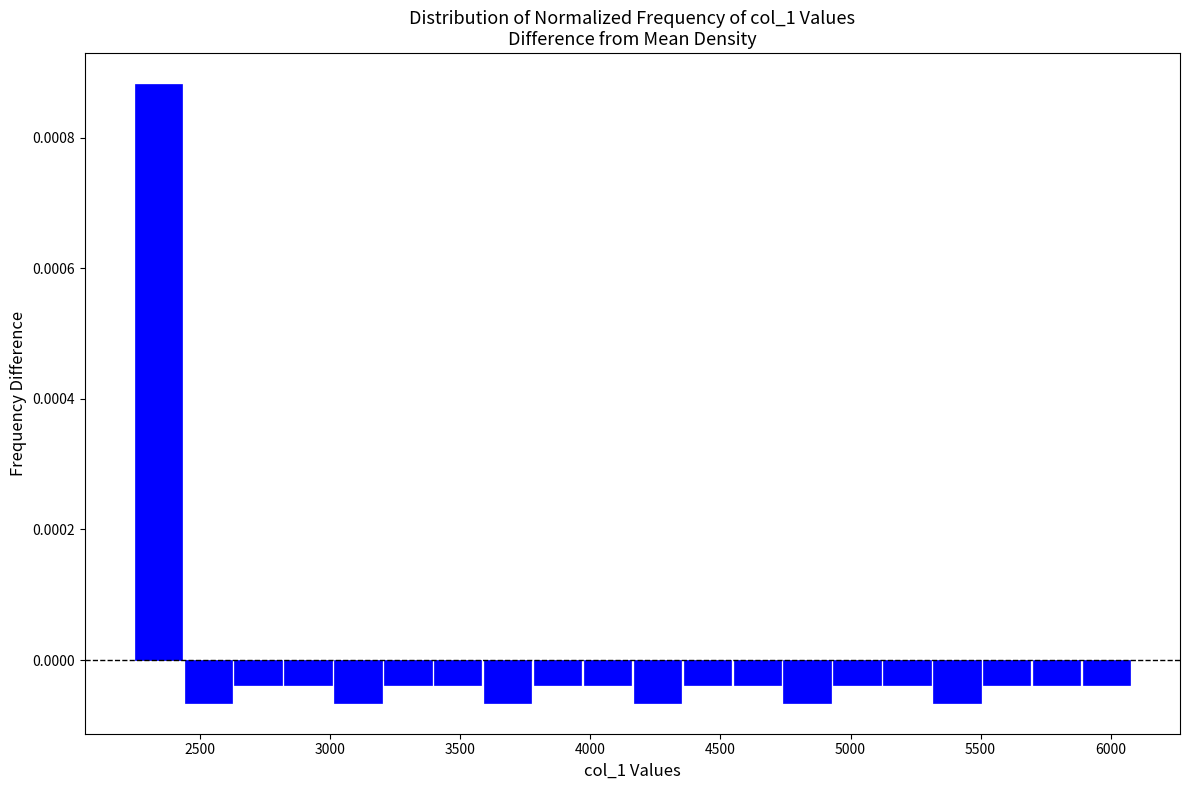

Around what value on the x-axis is the tallest bar? Give the approximate position of its centre, as read against the axis.

2350